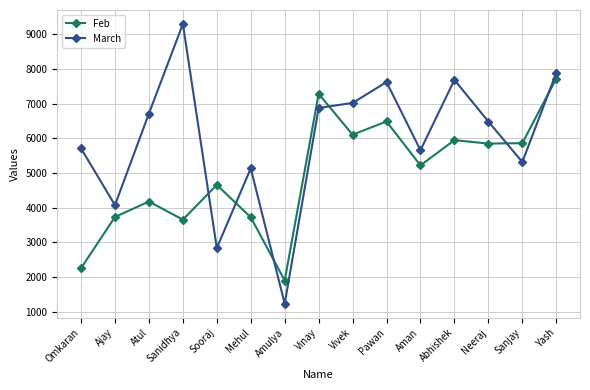

Rank the series at Neeraj from lowest to highest value.

Feb, March